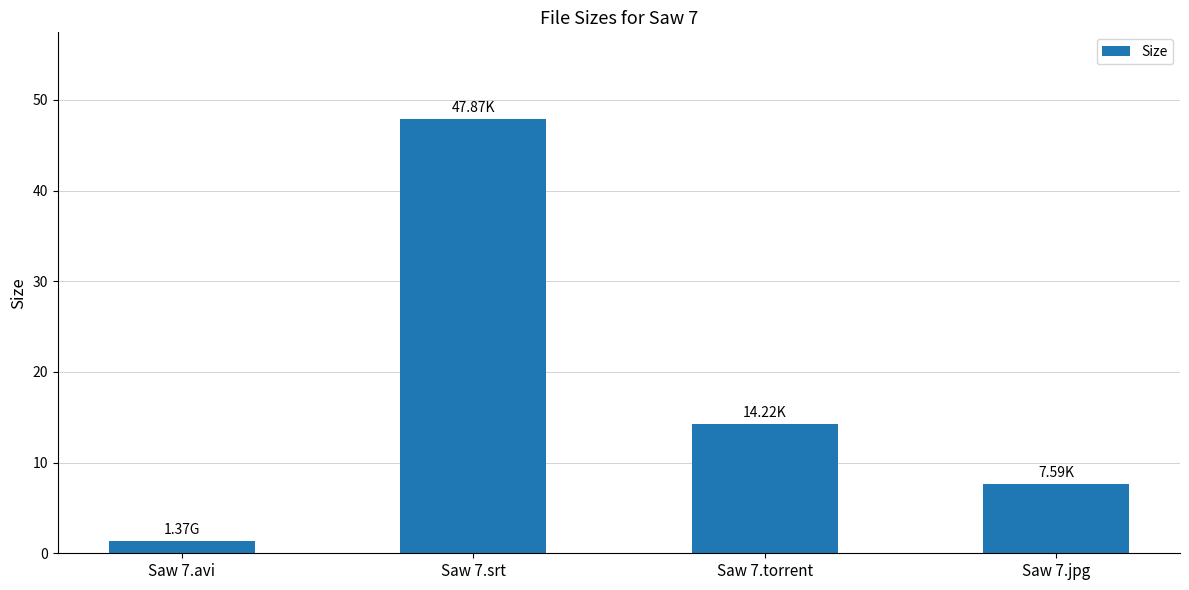

Reading left to right, transcribe all the data shown in this chart.

Saw 7.avi=1.4	Saw 7.srt=47.9	Saw 7.torrent=14.2	Saw 7.jpg=7.6